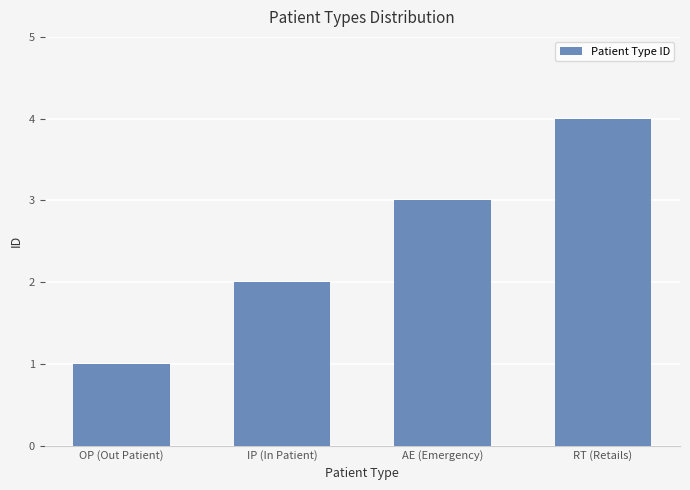

Which label corresponds to the largest value in the chart?

RT (Retails)